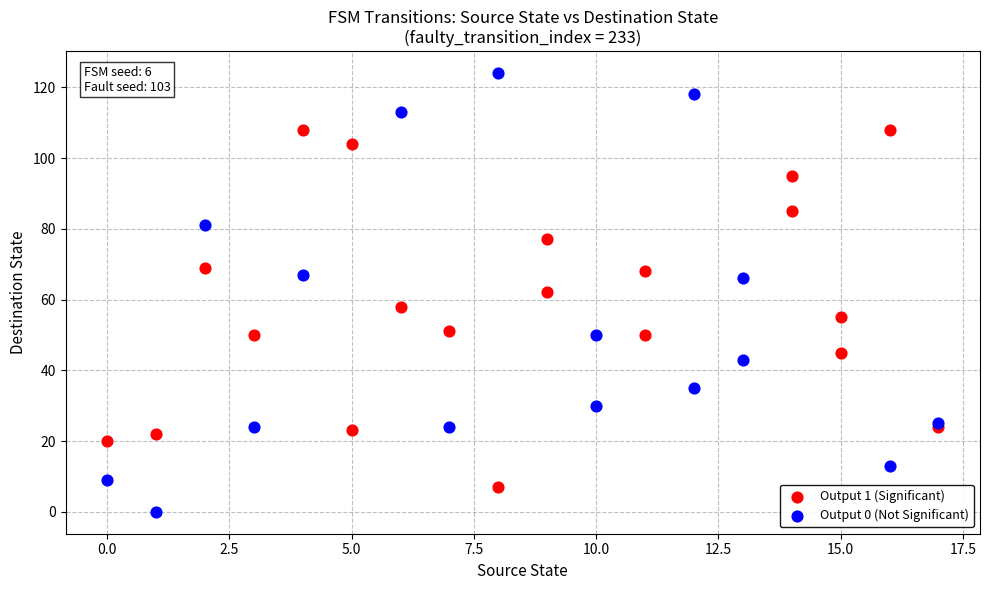

Which series contains the highest Y value?

Output 0 (Not Significant)